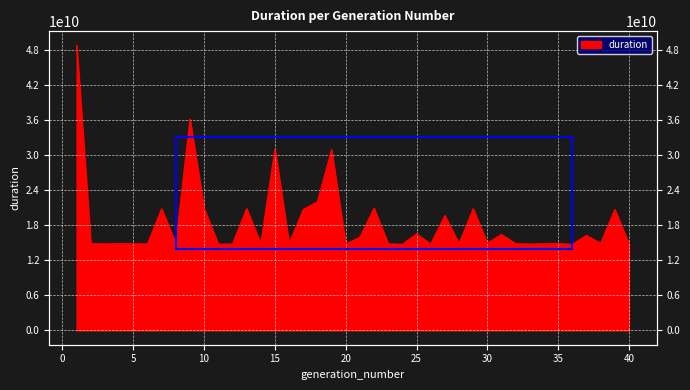

What is the value of the 26th point from the left?

14781701496